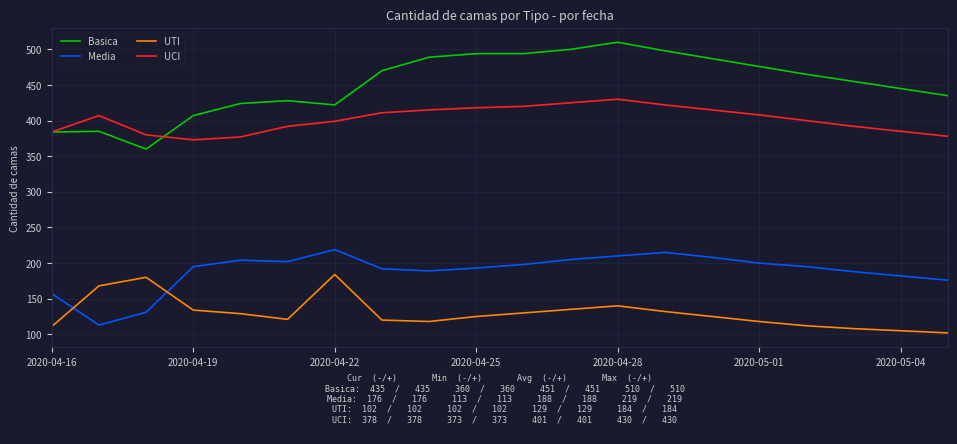

How many lines are shown in the chart?

4